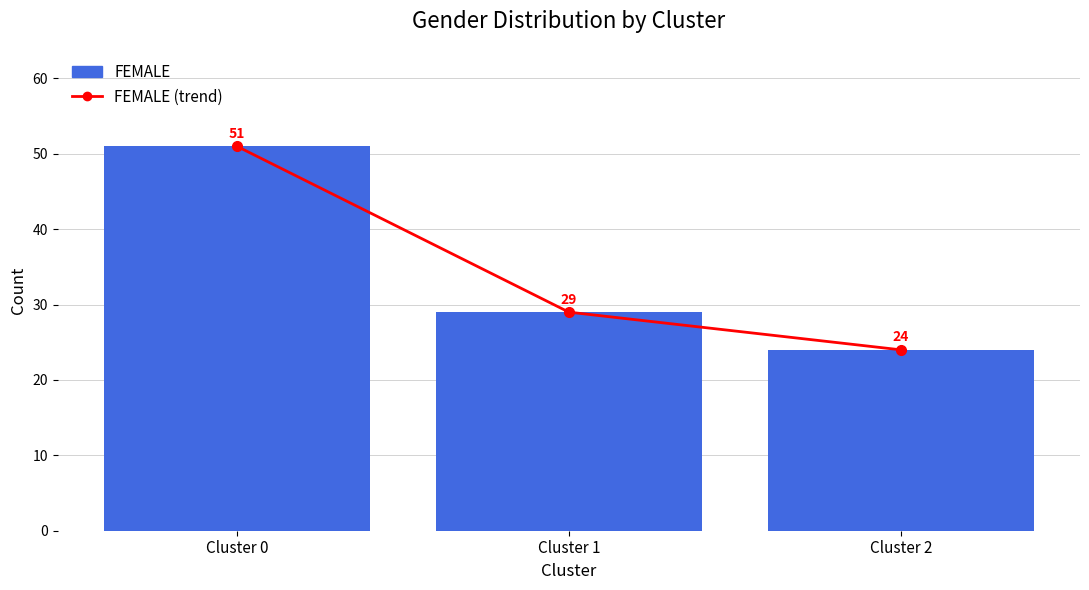

List the labels in order of MALE (trend) value, largest first.

Cluster 0, Cluster 2, Cluster 1